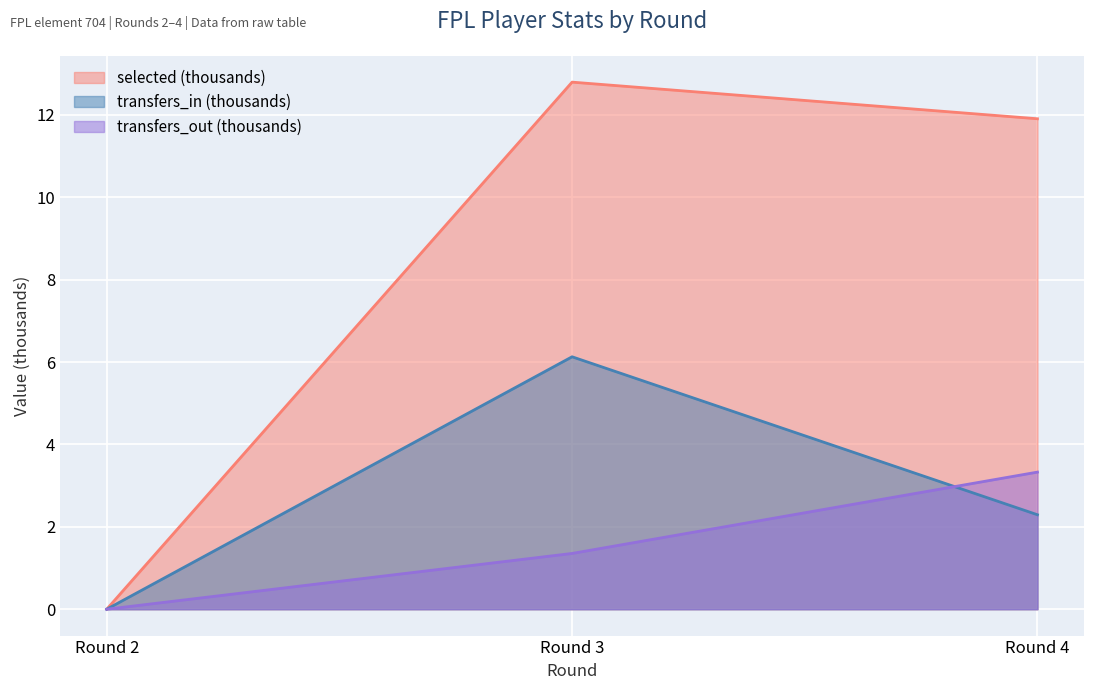

Between Round 4 and Round 3, which is larger?

Round 3